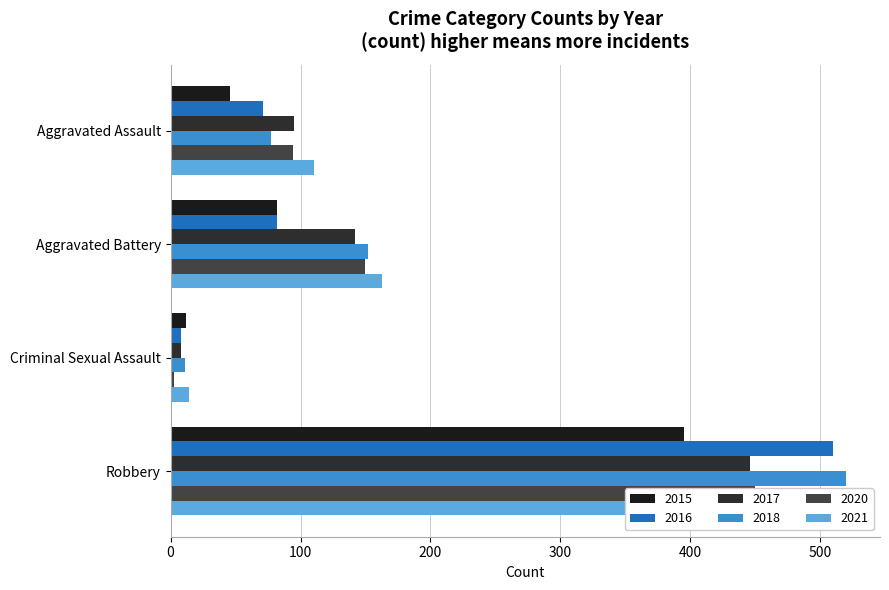

Reading left to right, extract all data points from this chart.

2015: Aggravated Assault=46	Aggravated Battery=82	Criminal Sexual Assault=12	Robbery=395
2016: Aggravated Assault=71	Aggravated Battery=82	Criminal Sexual Assault=8	Robbery=510
2017: Aggravated Assault=95	Aggravated Battery=142	Criminal Sexual Assault=8	Robbery=446
2018: Aggravated Assault=77	Aggravated Battery=152	Criminal Sexual Assault=11	Robbery=520
2020: Aggravated Assault=94	Aggravated Battery=150	Criminal Sexual Assault=3	Robbery=450
2021: Aggravated Assault=110	Aggravated Battery=163	Criminal Sexual Assault=14	Robbery=484